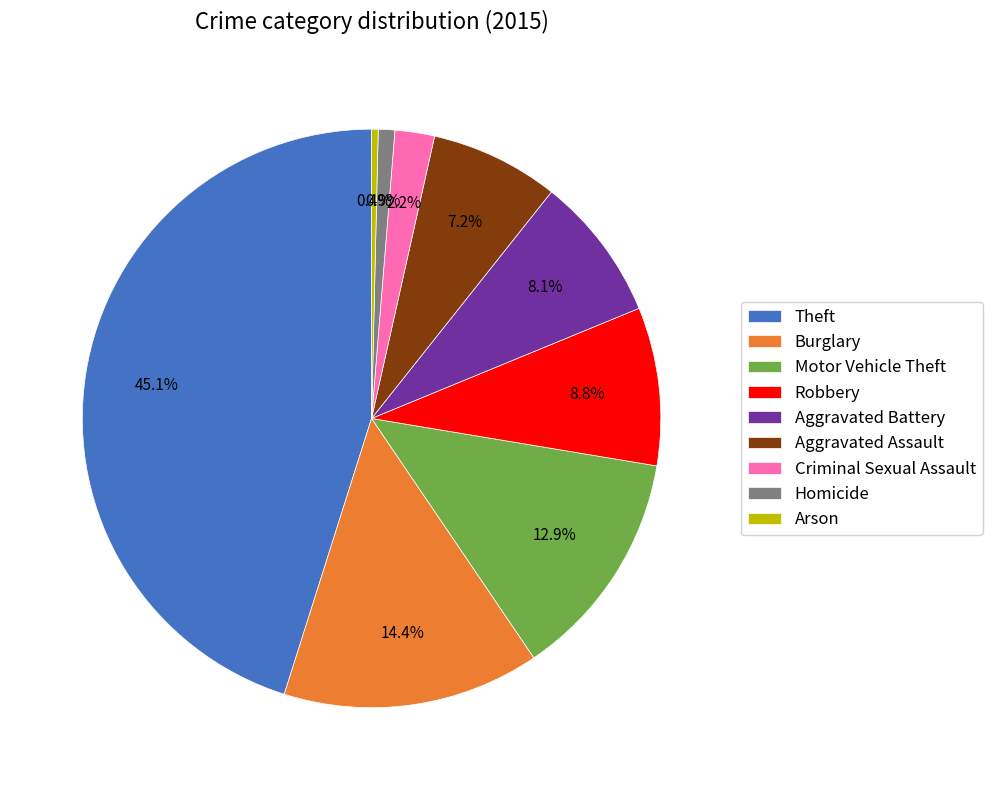

True or false: Motor Vehicle Theft accounts for 7% of the total.

False